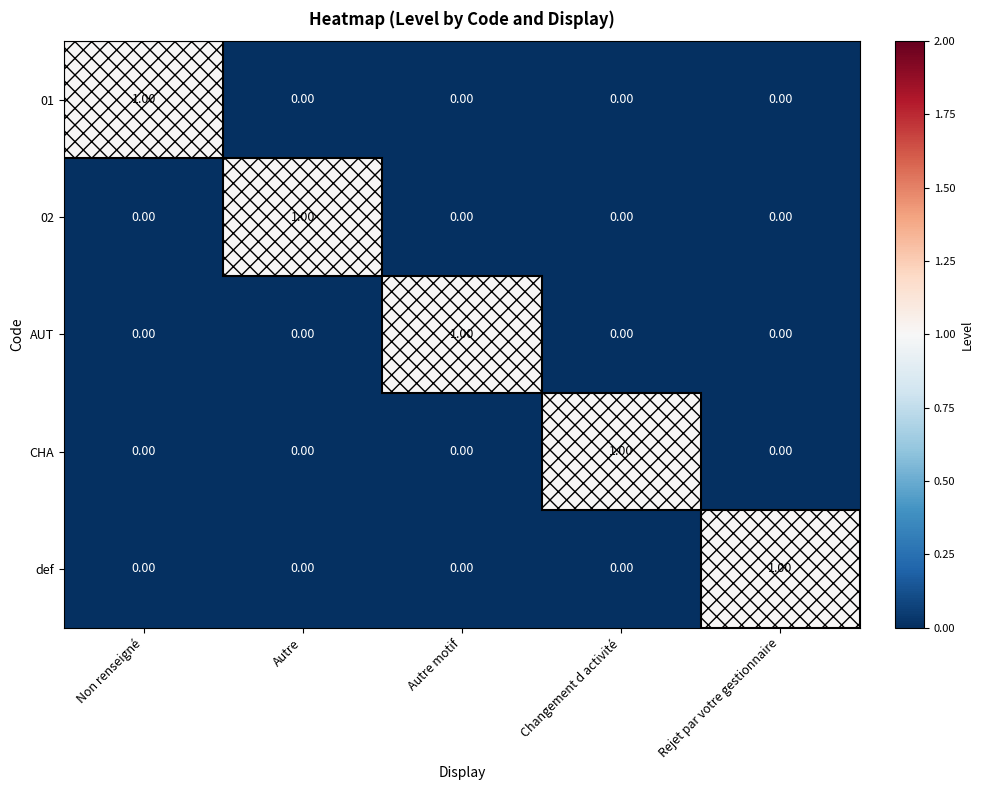

At which label does def reach its peak?

Rejet par votre gestionnaire